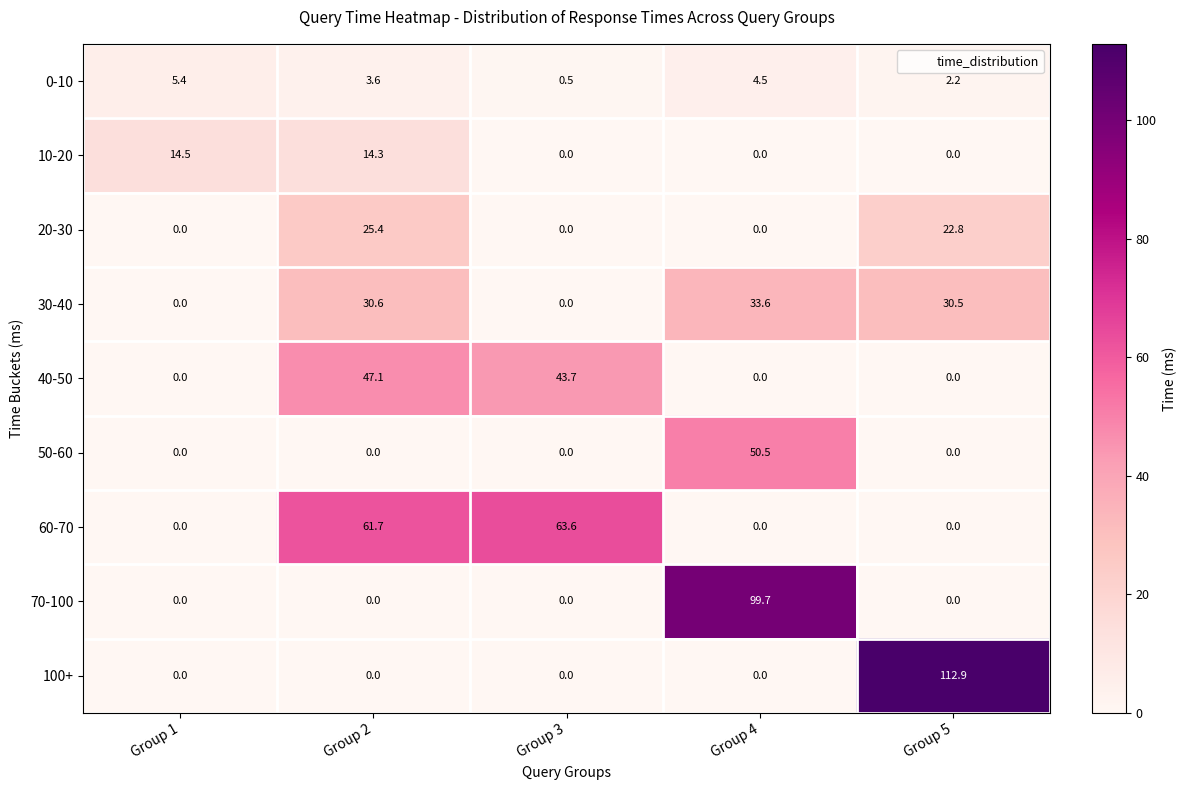

What is the difference between the highest and lowest values at Group 4?

99.7